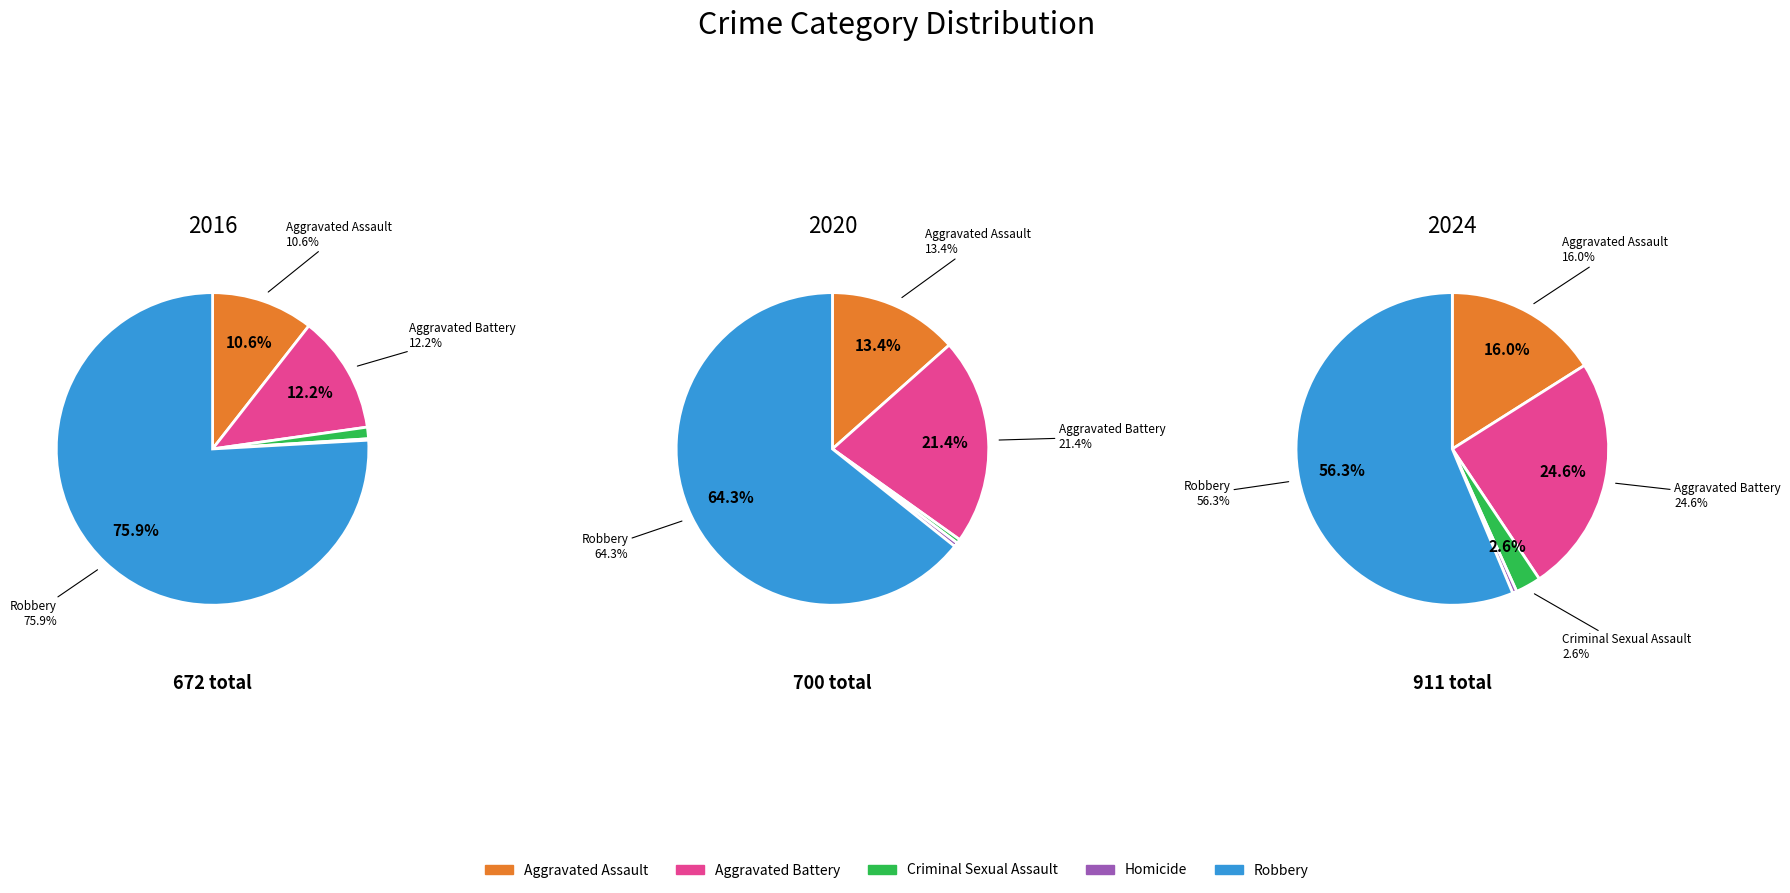

To the nearest percent, what is the combined percentage of Aggravated Battery and Aggravated Assault?

41%